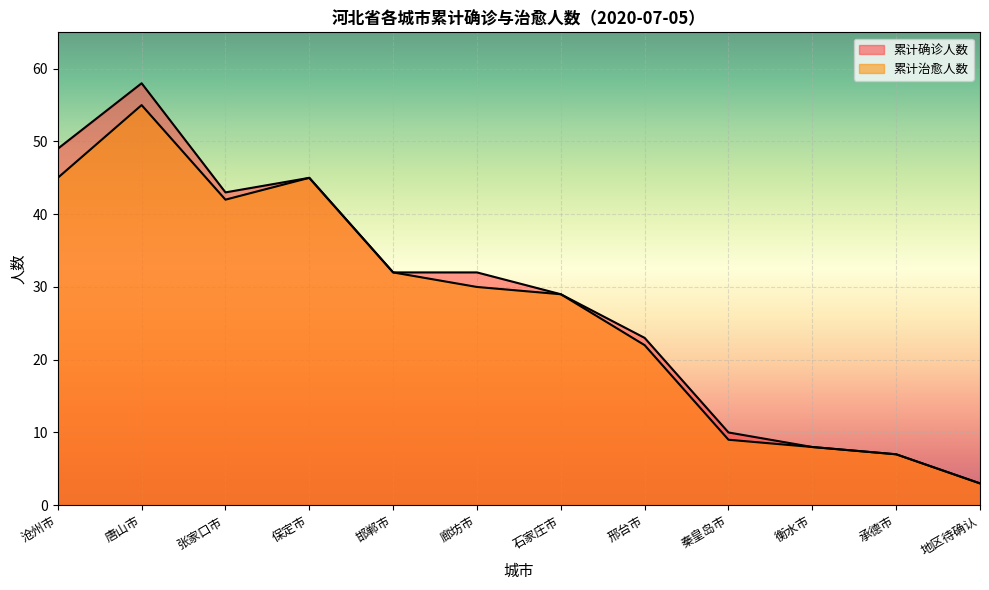

True or false: 累计治愈人数 and 累计确诊人数 cross at least once.

False